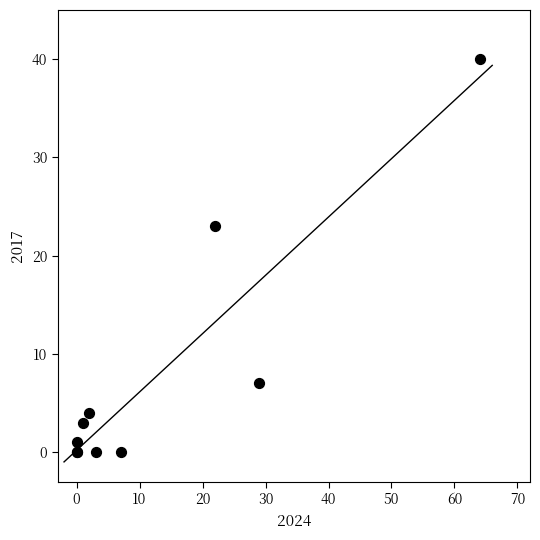

What Y value in the scatter plot is closest to 20?

23